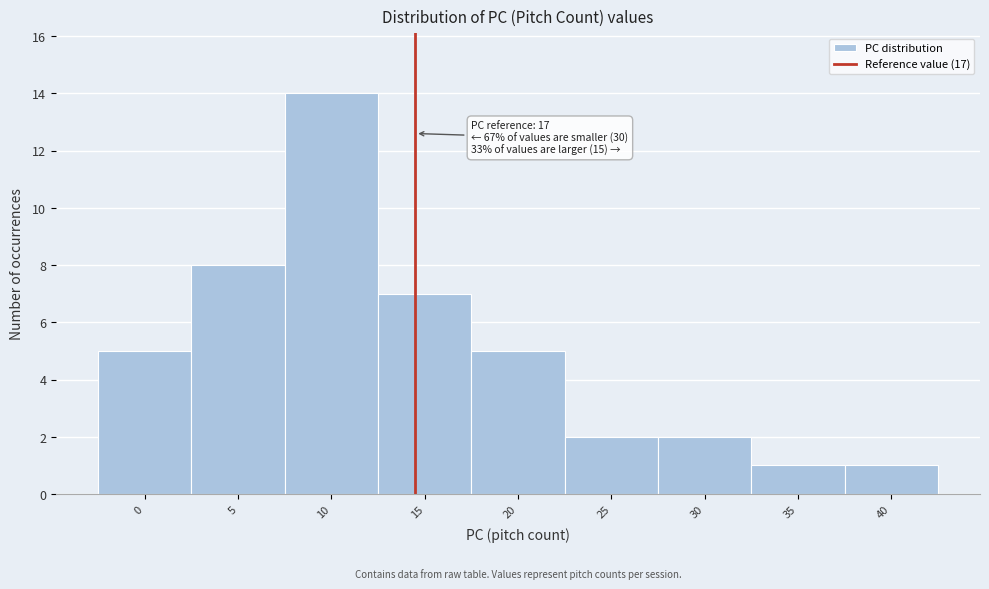

Reading right to left, transcribe all the data shown in this chart.

40=1	35=1	30=2	25=2	20=5	15=7	10=14	5=8	0=5